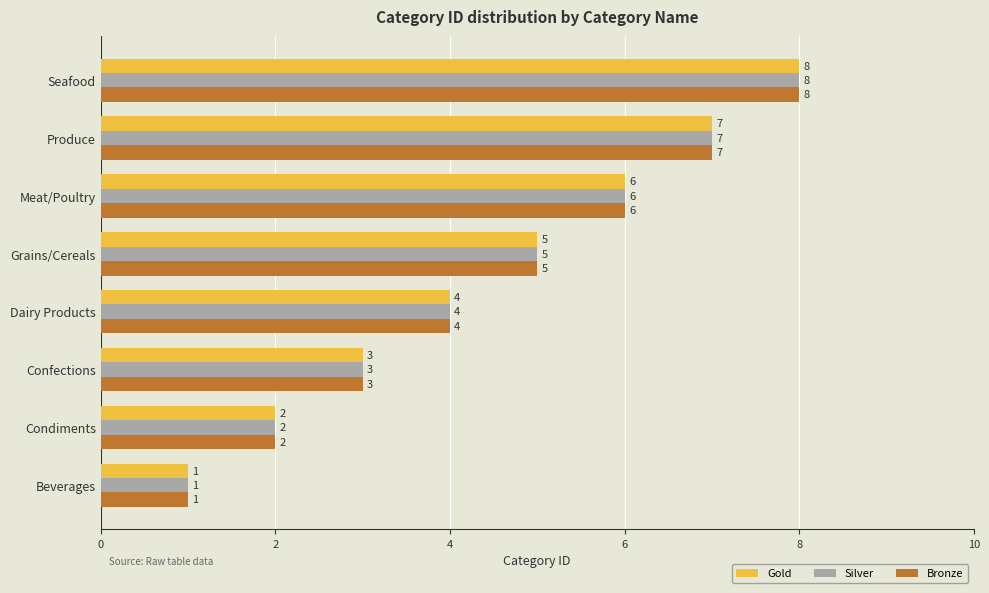

What is the difference between the second highest and second lowest values in the Gold series?

5